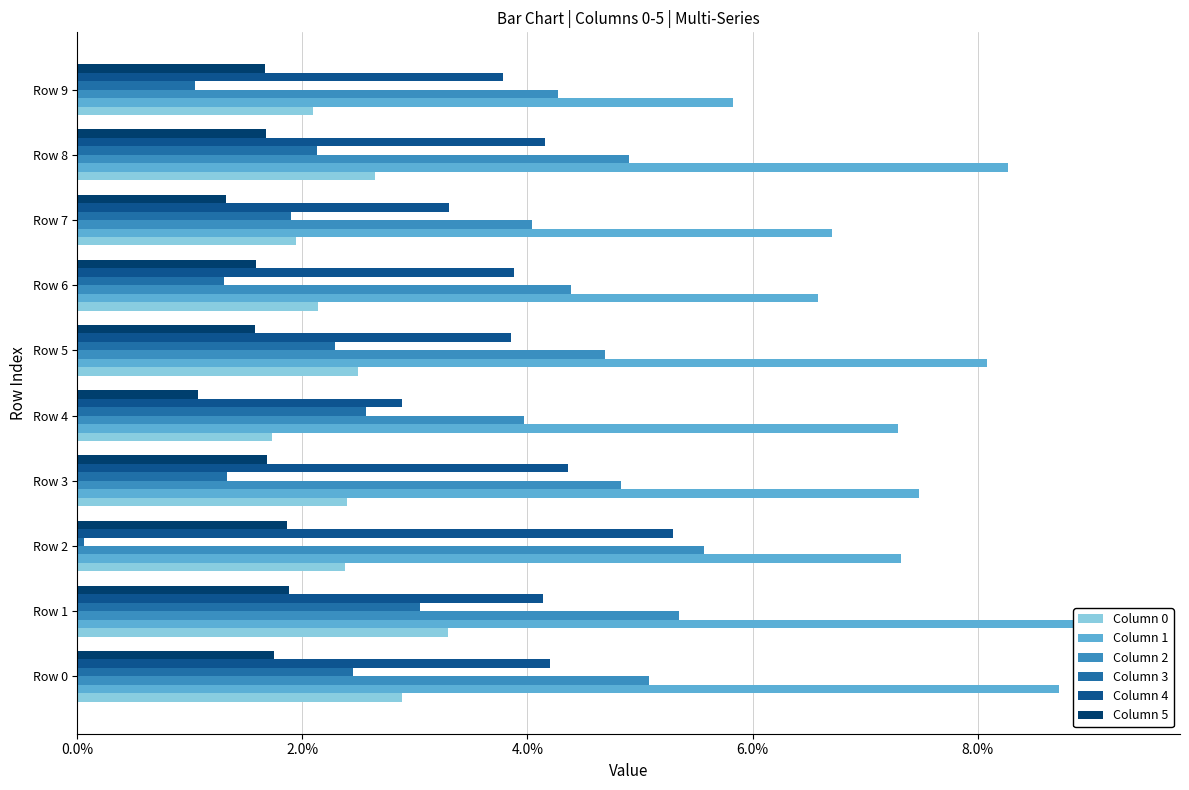

What is the total value across all series at Row 8?

0.2